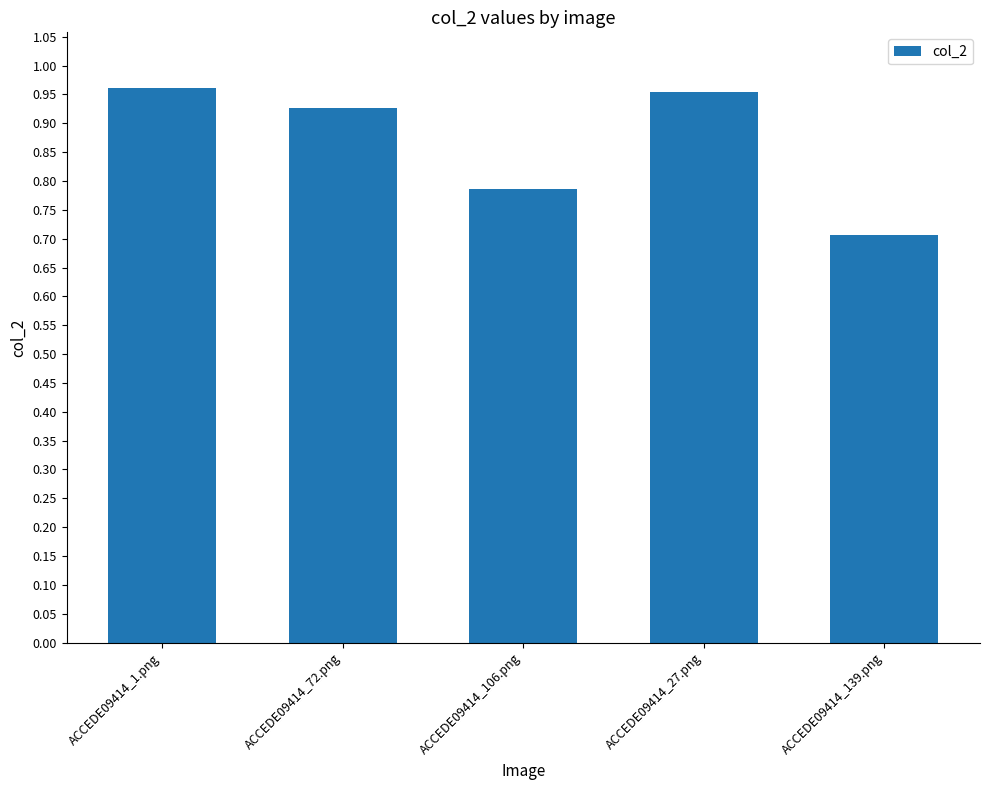

What is the sum of the values at ACCEDE09414_1.png and ACCEDE09414_72.png?

1.9